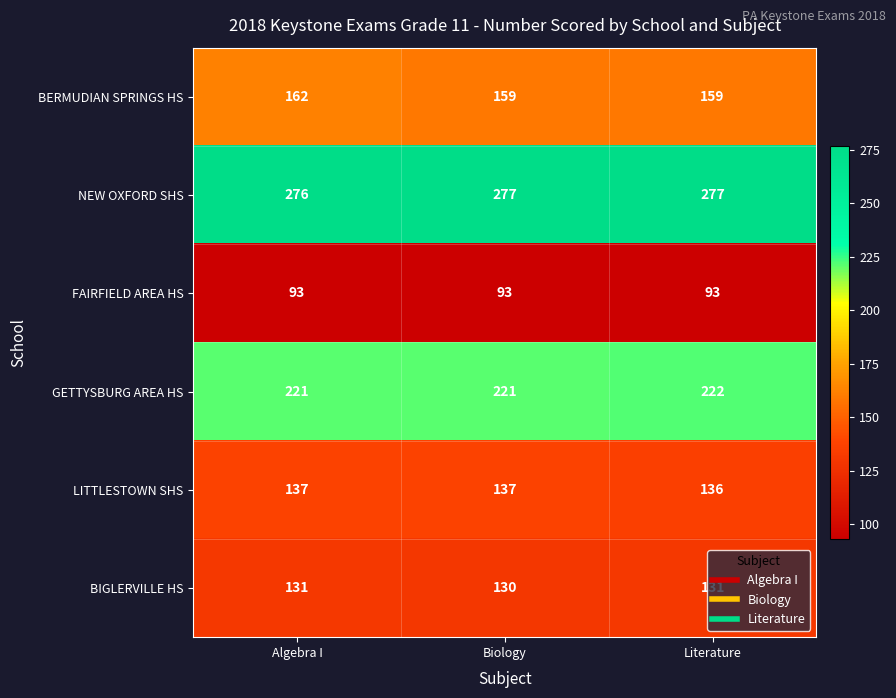

What is the sum of all BIGLERVILLE HS values?

392